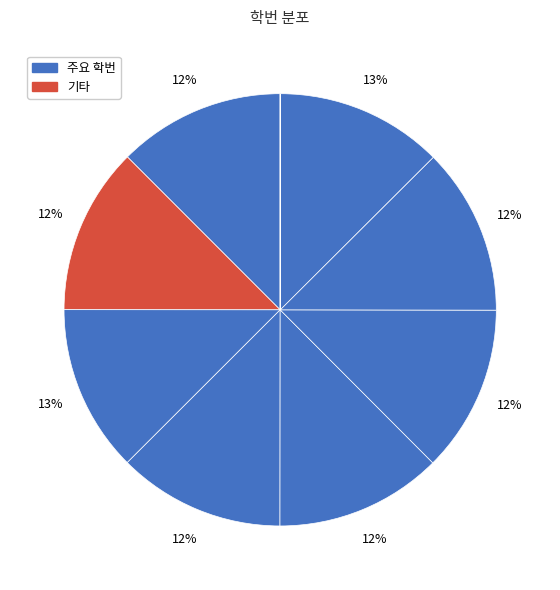

Count the number of slices in the pie.

9